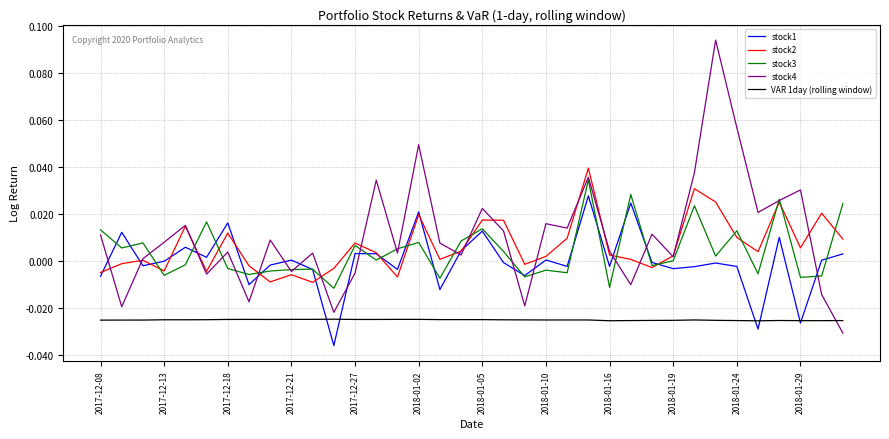

True or false: stock4 and stock1 intersect in this chart.

True